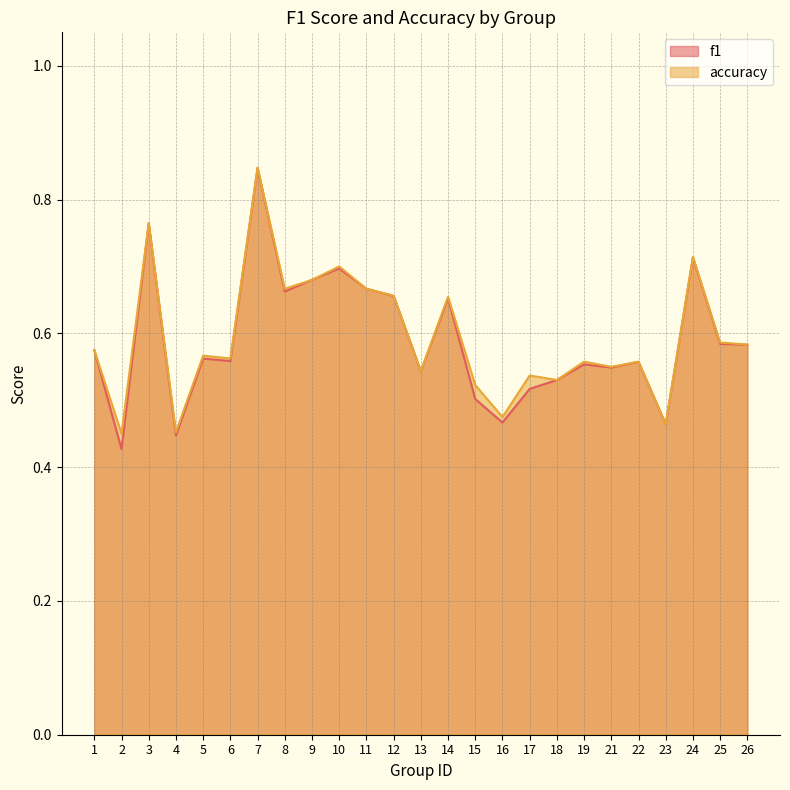

List the series in order of their peak value, lowest first.

f1, accuracy